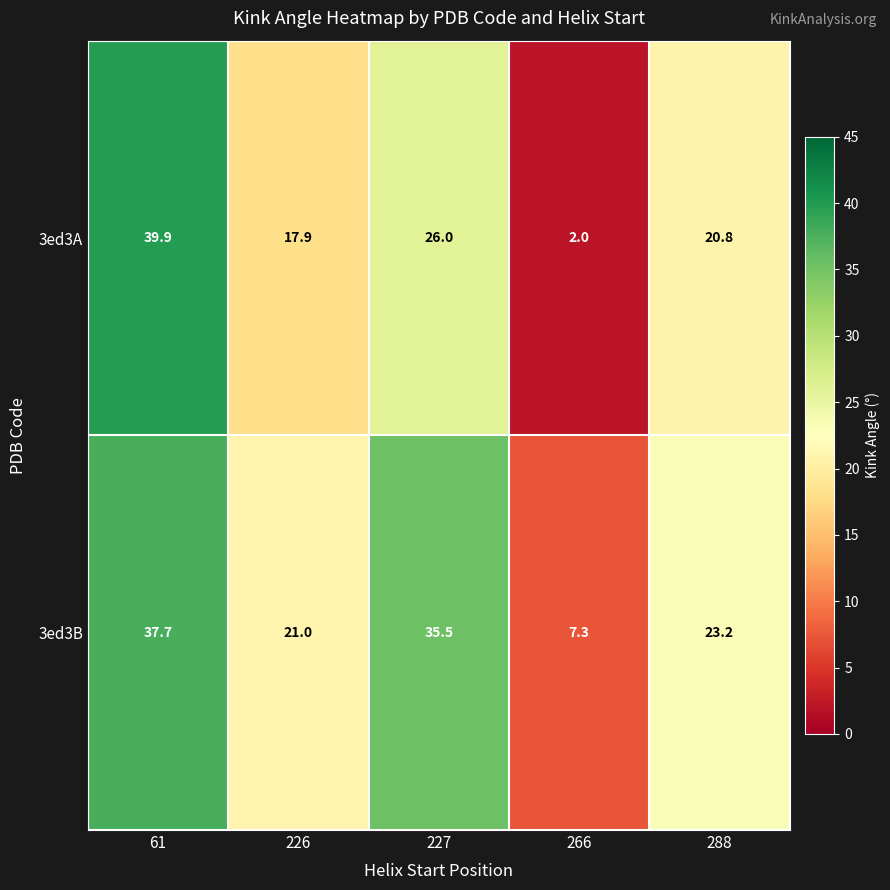

What is the difference between the second highest and minimum values in the 3ed3A series?

24.0